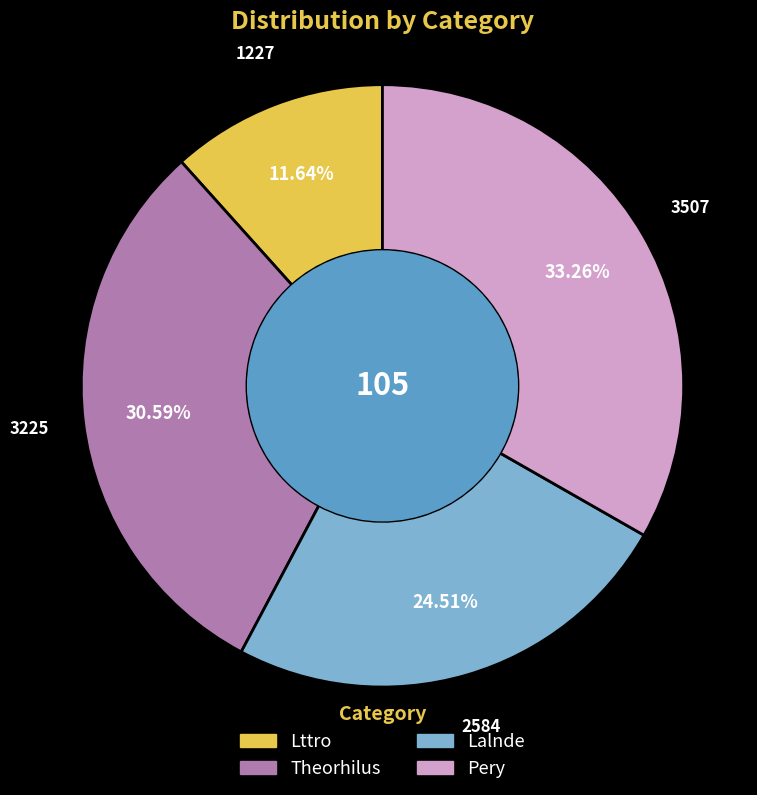

What percentage do Lttro and Lalnde together represent?

36.2%